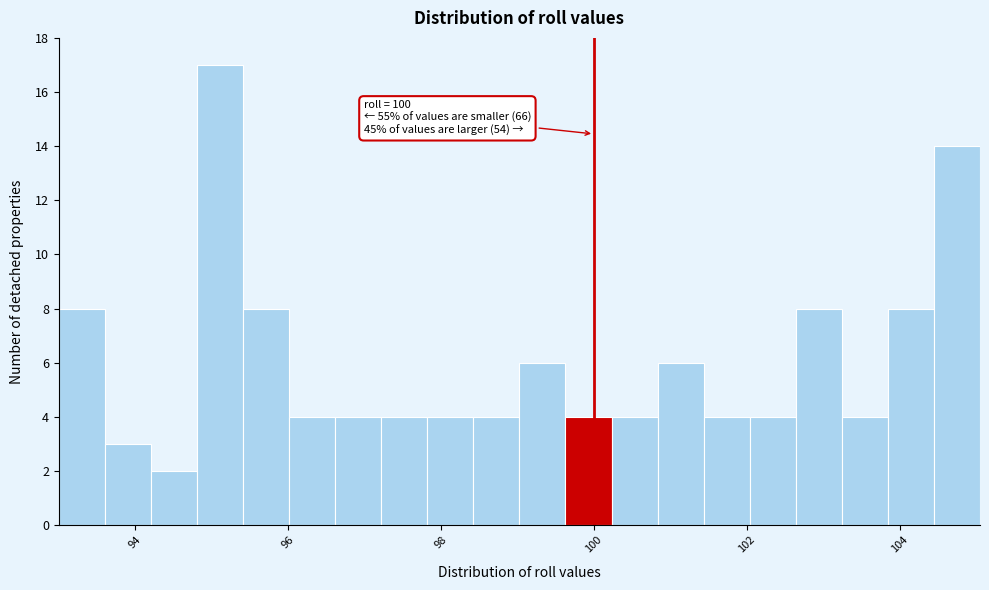

Read against the x-axis, roughly where is the centre of the tallest bar?

95.2